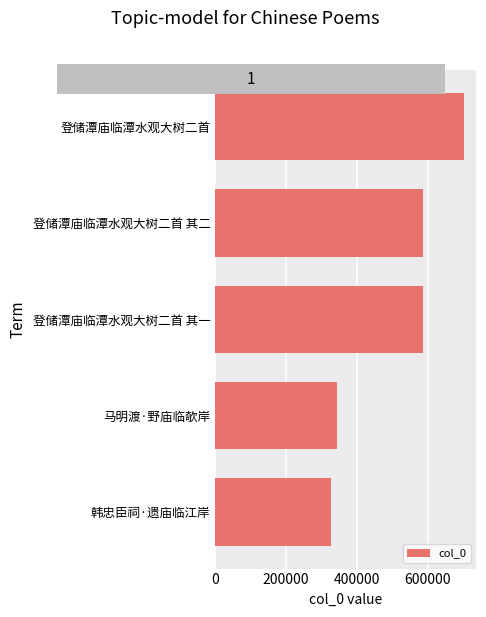

Does the chart contain stacked bars?

No